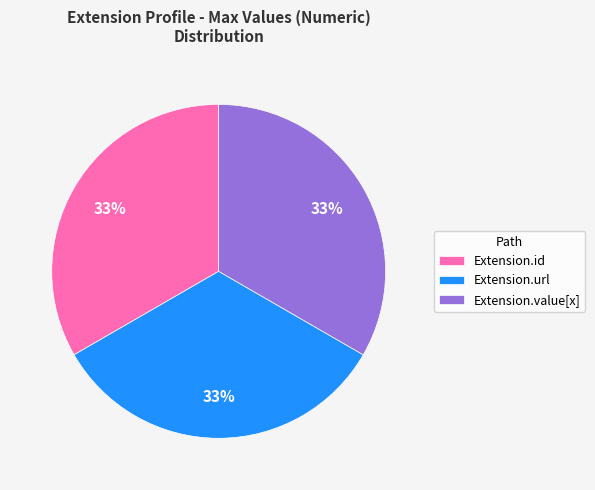

Does any single category account for the majority?

No